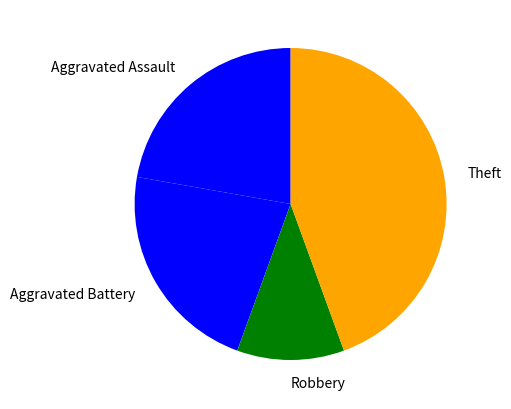

Approximately how many times larger is the value at Aggravated Assault compared to Robbery?

2.0